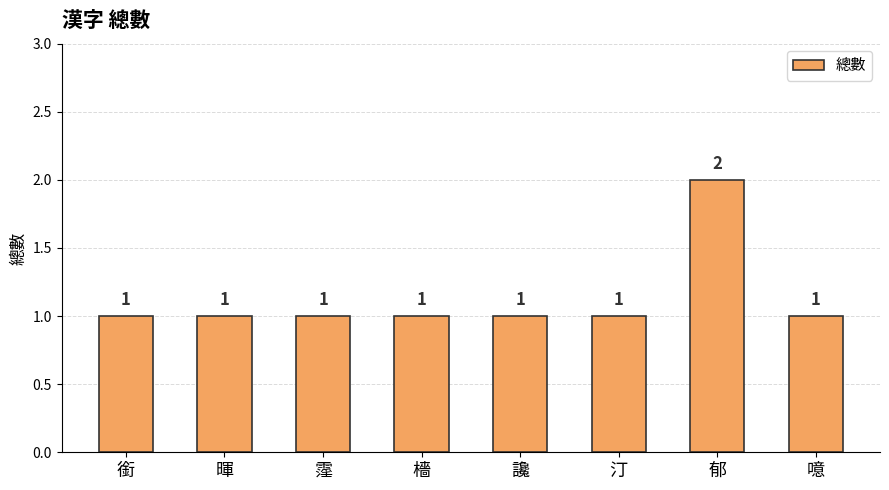

How many values exceed 1?

1